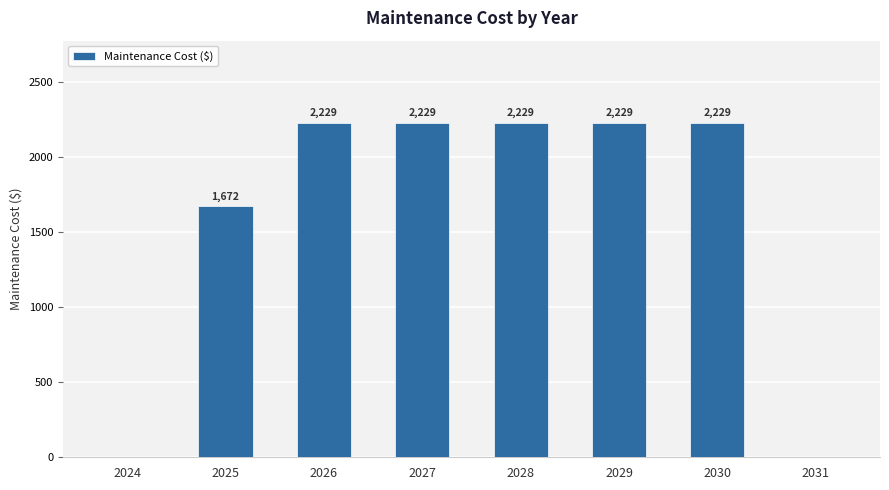

What is the greatest value displayed?

2229.4